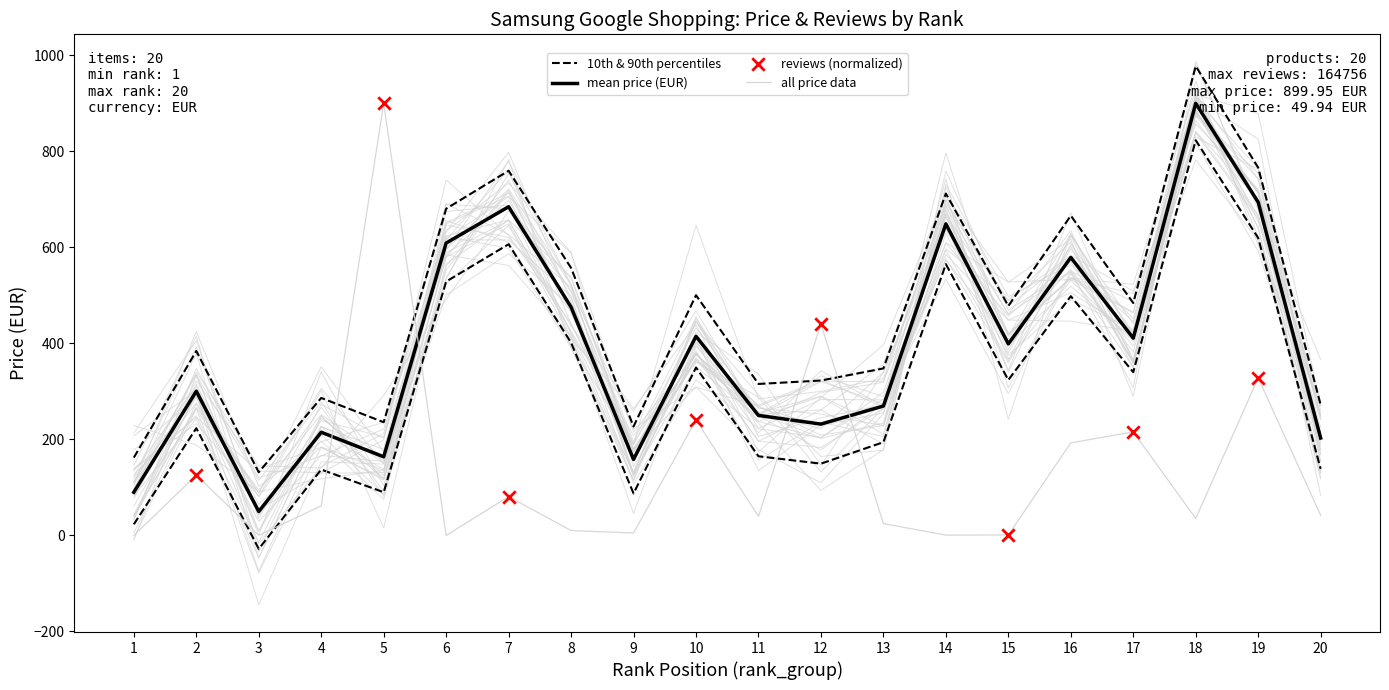

Which series contains the highest Y value?

price